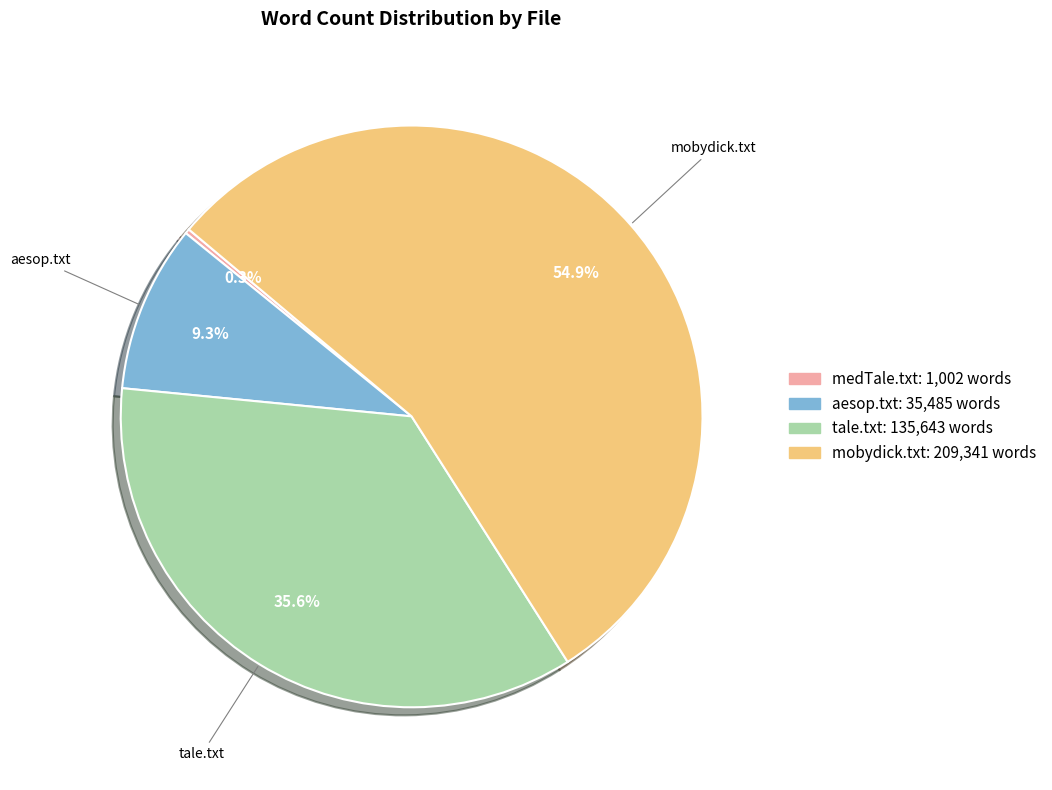

Which category has the biggest portion of the pie?

mobydick.txt